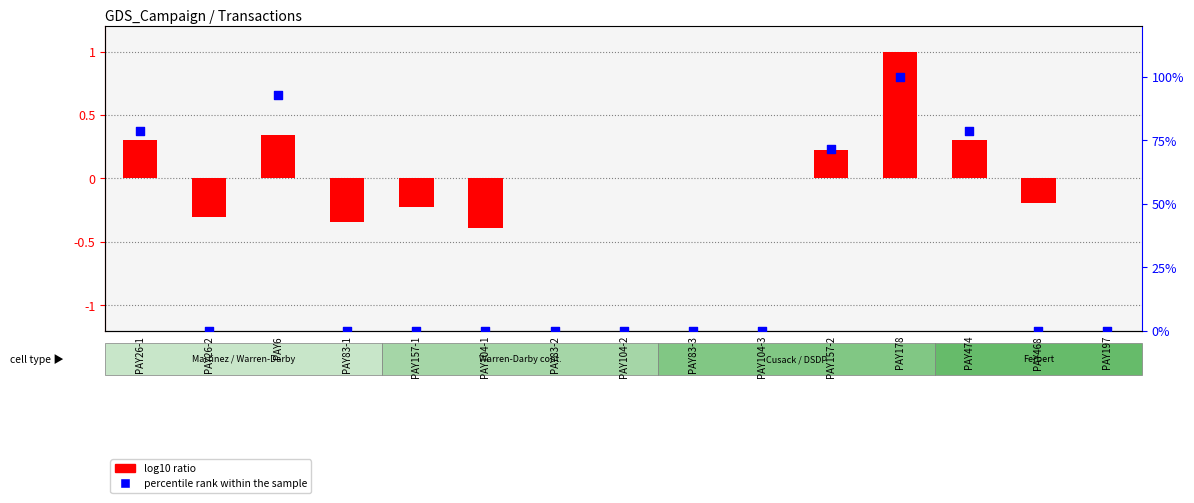

What is the total value across all series at PAY26-2?

-0.3